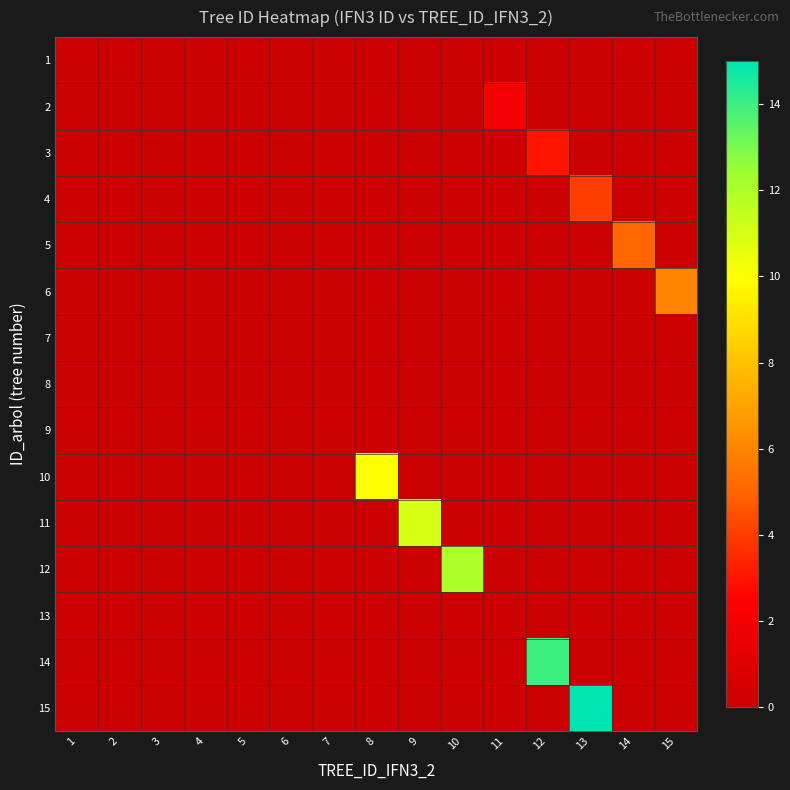

Reading left to right, what are all the values shown in this chart?

1: 1=0	2=0	3=0	4=0	5=0	6=0	7=0	8=0	9=0	10=0	11=0	12=0	13=0	14=0	15=0
2: 1=0	2=0	3=0	4=0	5=0	6=0	7=0	8=0	9=0	10=0	11=2	12=0	13=0	14=0	15=0
3: 1=0	2=0	3=0	4=0	5=0	6=0	7=0	8=0	9=0	10=0	11=0	12=3	13=0	14=0	15=0
4: 1=0	2=0	3=0	4=0	5=0	6=0	7=0	8=0	9=0	10=0	11=0	12=0	13=4	14=0	15=0
5: 1=0	2=0	3=0	4=0	5=0	6=0	7=0	8=0	9=0	10=0	11=0	12=0	13=0	14=5	15=0
6: 1=0	2=0	3=0	4=0	5=0	6=0	7=0	8=0	9=0	10=0	11=0	12=0	13=0	14=0	15=6
7: 1=0	2=0	3=0	4=0	5=0	6=0	7=0	8=0	9=0	10=0	11=0	12=0	13=0	14=0	15=0
8: 1=0	2=0	3=0	4=0	5=0	6=0	7=0	8=0	9=0	10=0	11=0	12=0	13=0	14=0	15=0
9: 1=0	2=0	3=0	4=0	5=0	6=0	7=0	8=0	9=0	10=0	11=0	12=0	13=0	14=0	15=0
10: 1=0	2=0	3=0	4=0	5=0	6=0	7=0	8=10	9=0	10=0	11=0	12=0	13=0	14=0	15=0
11: 1=0	2=0	3=0	4=0	5=0	6=0	7=0	8=0	9=11	10=0	11=0	12=0	13=0	14=0	15=0
12: 1=0	2=0	3=0	4=0	5=0	6=0	7=0	8=0	9=0	10=12	11=0	12=0	13=0	14=0	15=0
13: 1=0	2=0	3=0	4=0	5=0	6=0	7=0	8=0	9=0	10=0	11=0	12=0	13=0	14=0	15=0
14: 1=0	2=0	3=0	4=0	5=0	6=0	7=0	8=0	9=0	10=0	11=0	12=14	13=0	14=0	15=0
15: 1=0	2=0	3=0	4=0	5=0	6=0	7=0	8=0	9=0	10=0	11=0	12=0	13=15	14=0	15=0